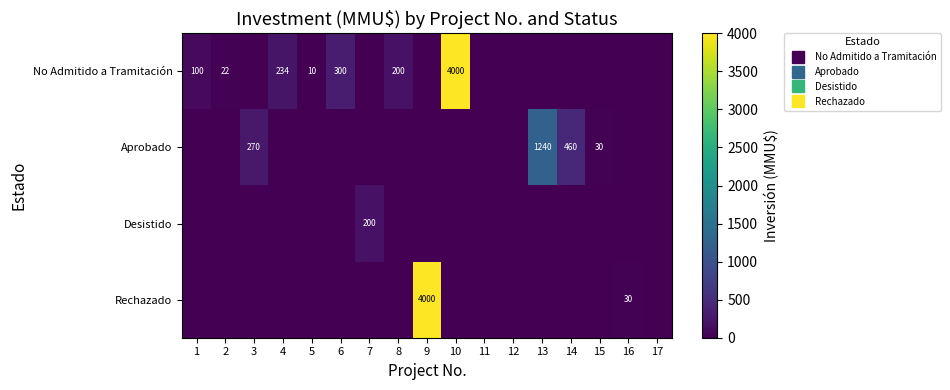

How many values in No Admitido a Tramitación are above zero?

7